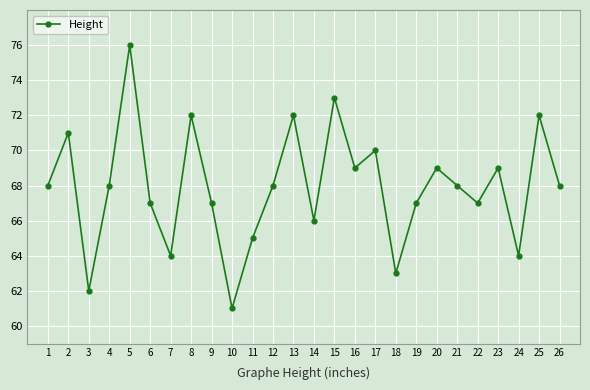

True or false: the data has more than 2 interior local peaks.

True